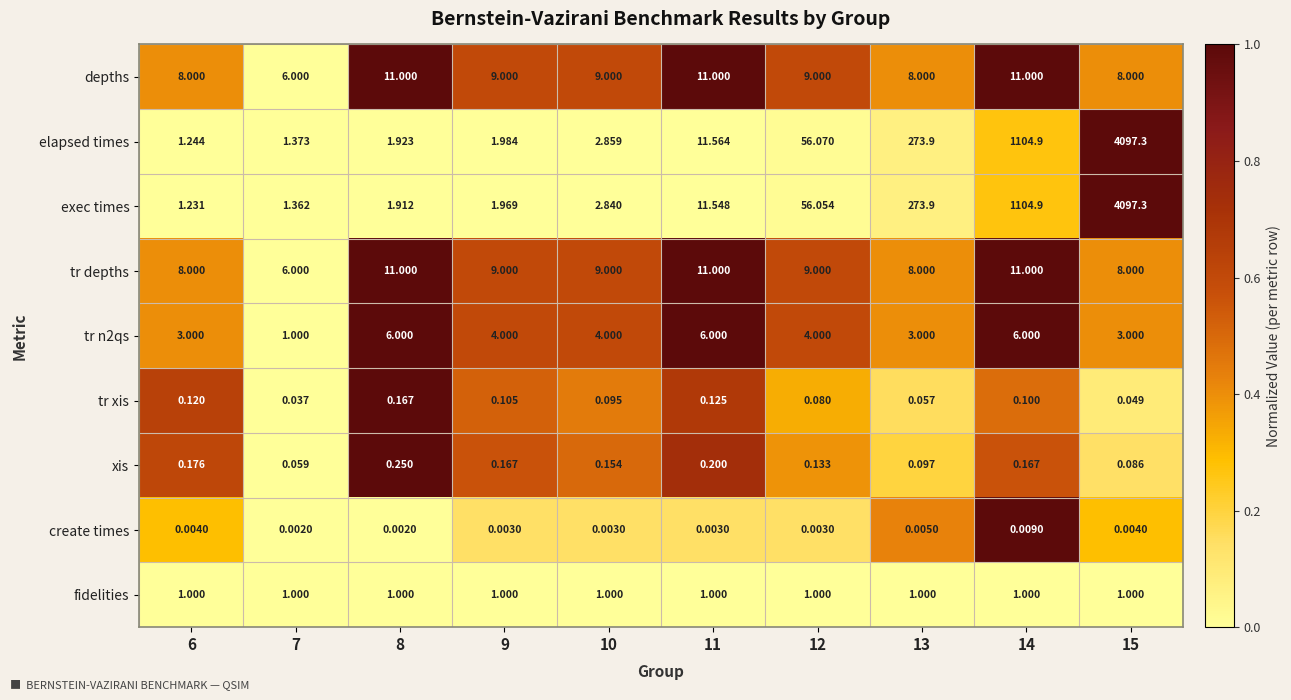

Is the value of tr xis at 15 greater than the value of depths at 6?

No